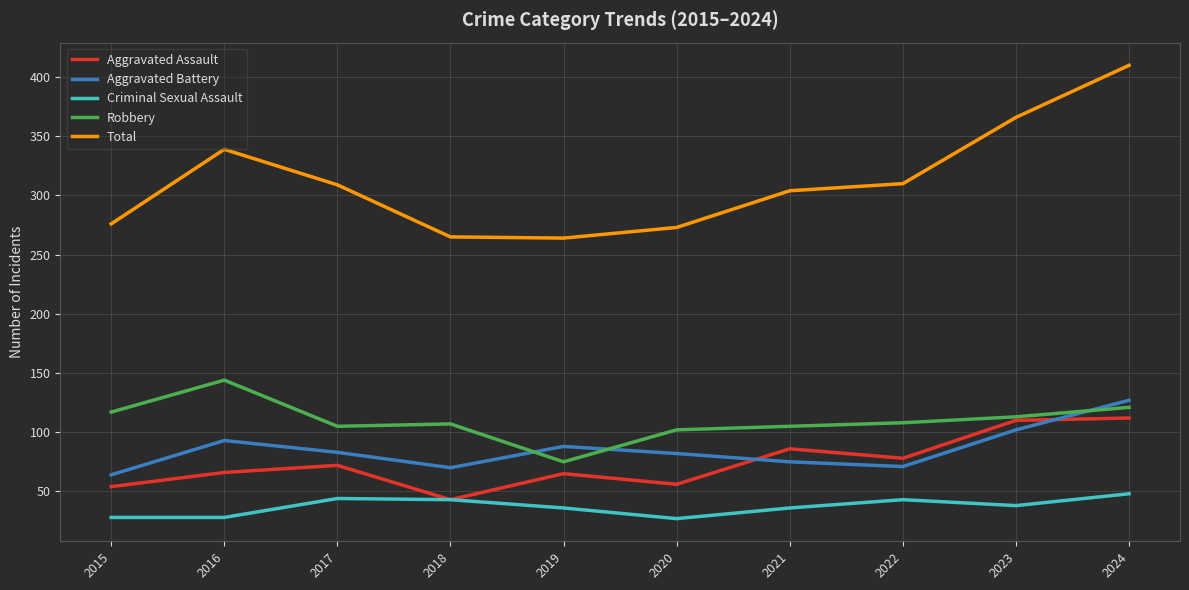

What is the maximum value for Aggravated Assault?

112